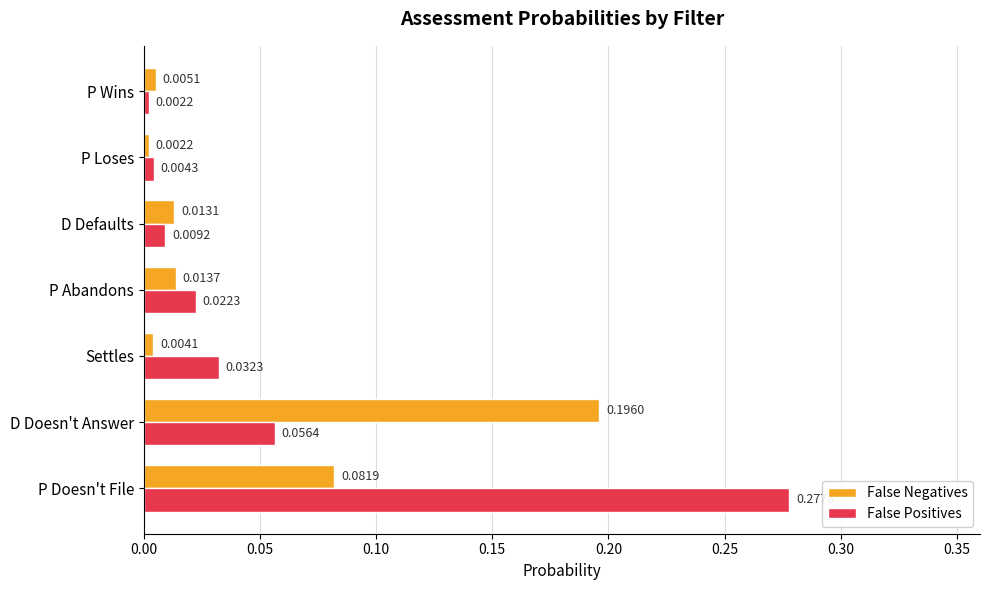

List the labels in order of False Negatives value, largest first.

D Doesn't Answer, P Doesn't File, P Abandons, D Defaults, P Wins, Settles, P Loses